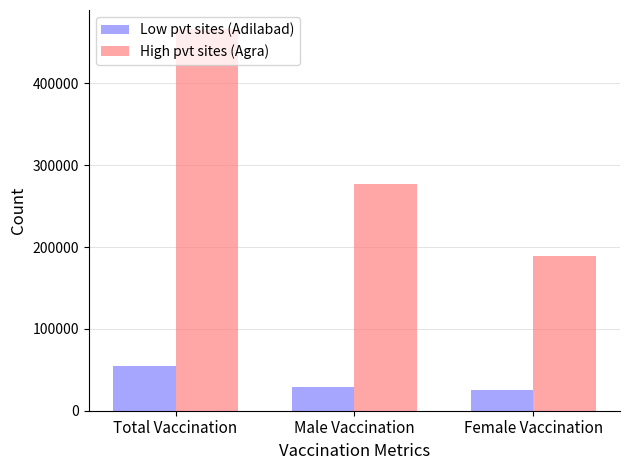

Reading right to left, what are all the values shown in this chart?

Low pvt sites (Adilabad): Female Vaccination=25146	Male Vaccination=29276	Total Vaccination=54430
High pvt sites (Agra): Female Vaccination=189228	Male Vaccination=277055	Total Vaccination=466396